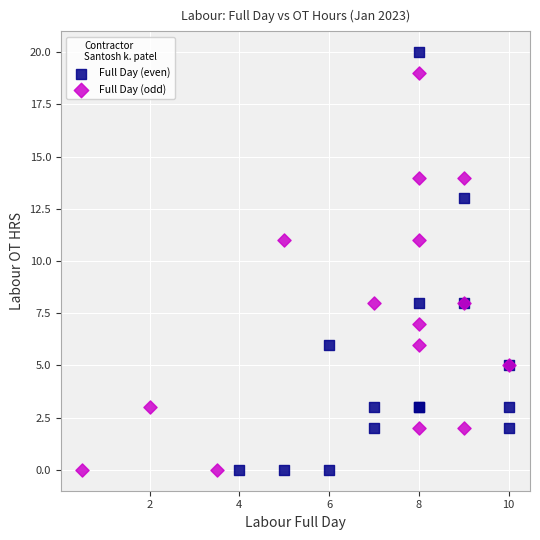

What are all the series names shown in the legend?

Full Day (even), Full Day (odd)